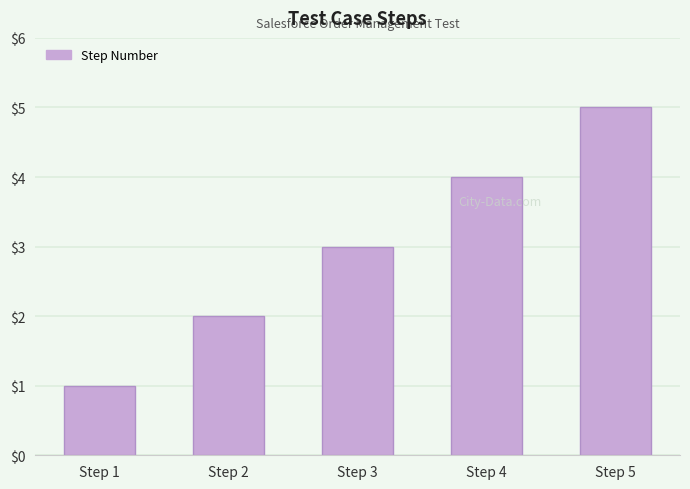

What is the value of the 5th bar from the left?

5